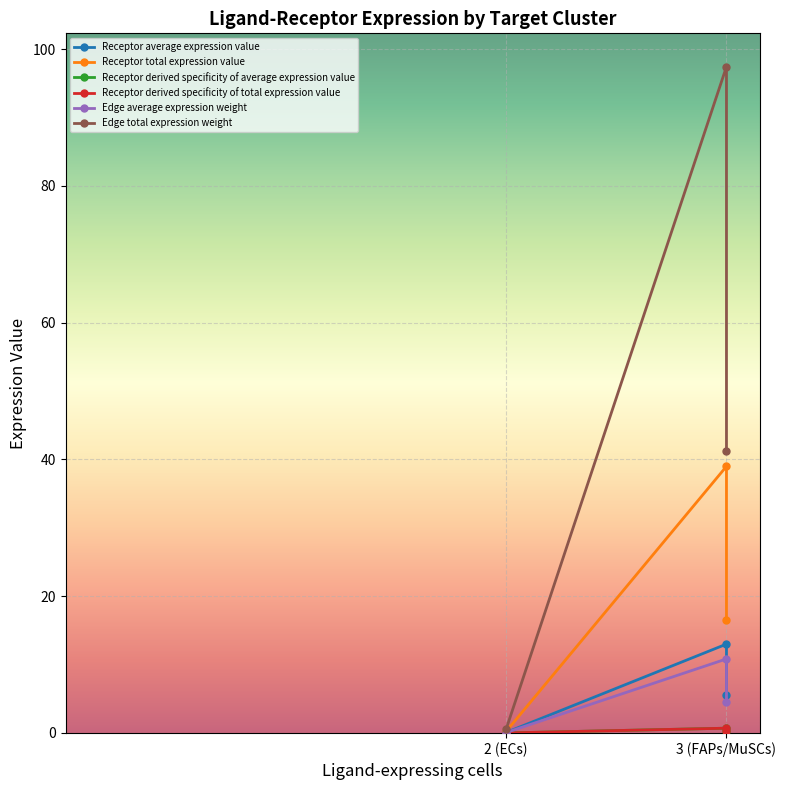

What is the label of the 1st point from the left?

2 (ECs)